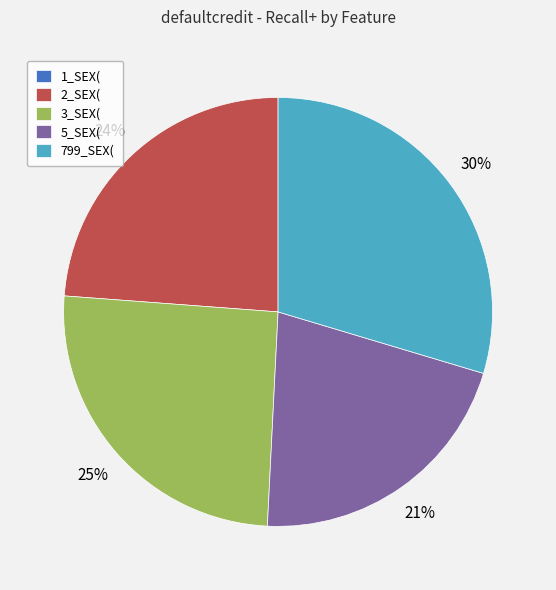

The 3_SEX( slice represents 25% of the pie. True or false?

True